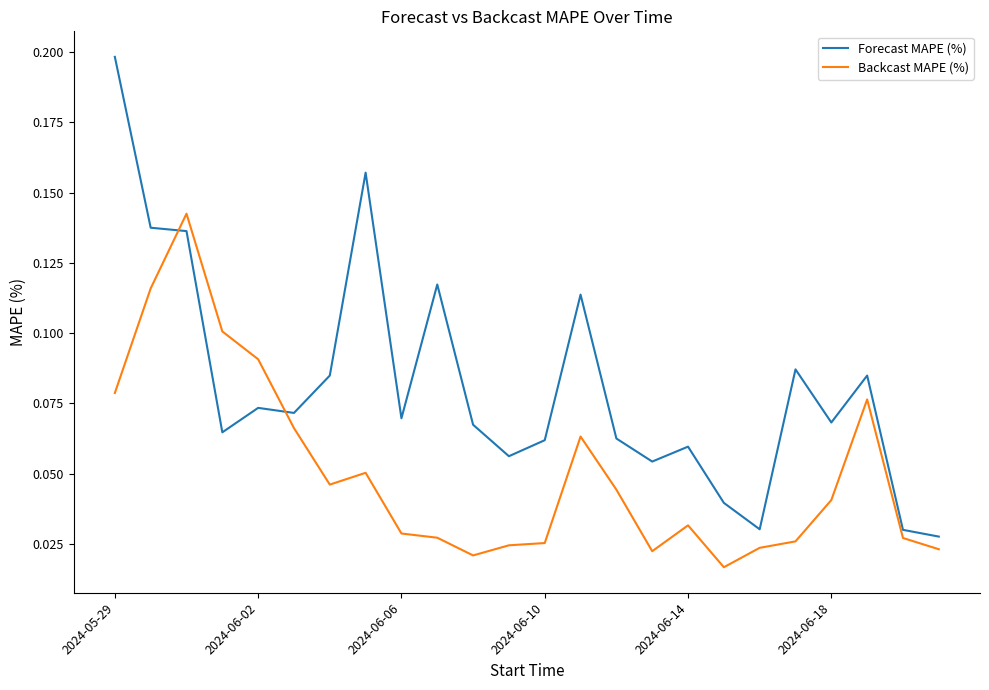

True or false: Forecast MAPE (%) has more than 1 points higher than both neighbors.

True